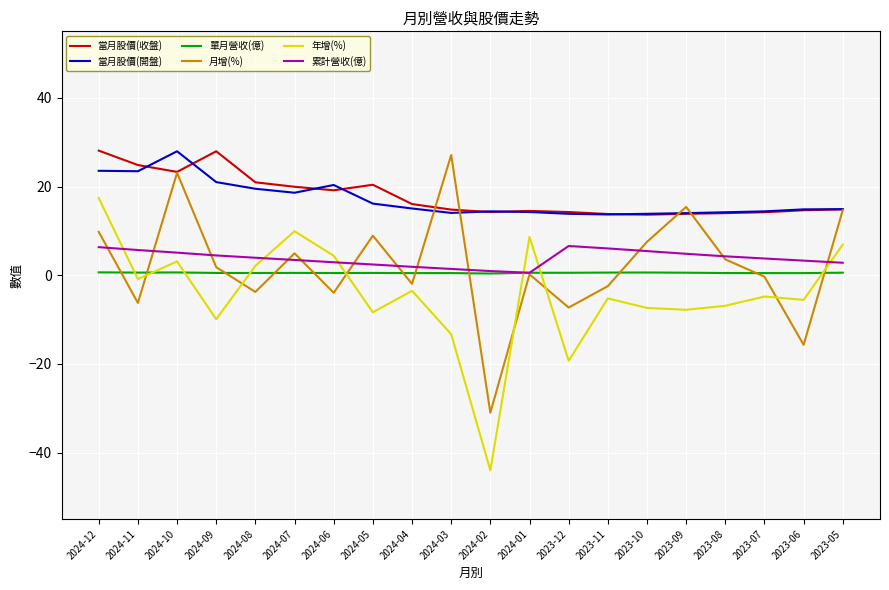

Is it true that 累計營收(億) equals 1.4 at 2024-03?

True